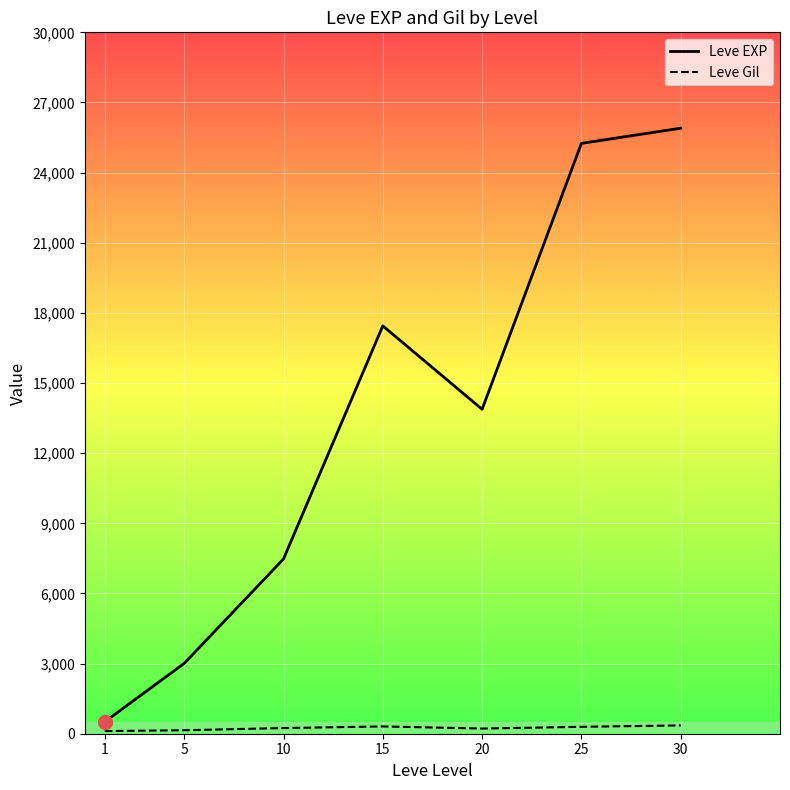

What is the value of the Leve EXP point at the 4th from the left?

17445.0